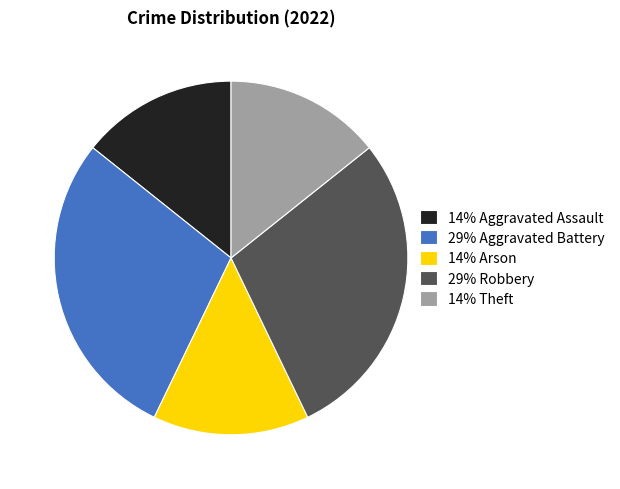

Combined, do 29% Robbery and 14% Aggravated Assault account for over 50%?

No